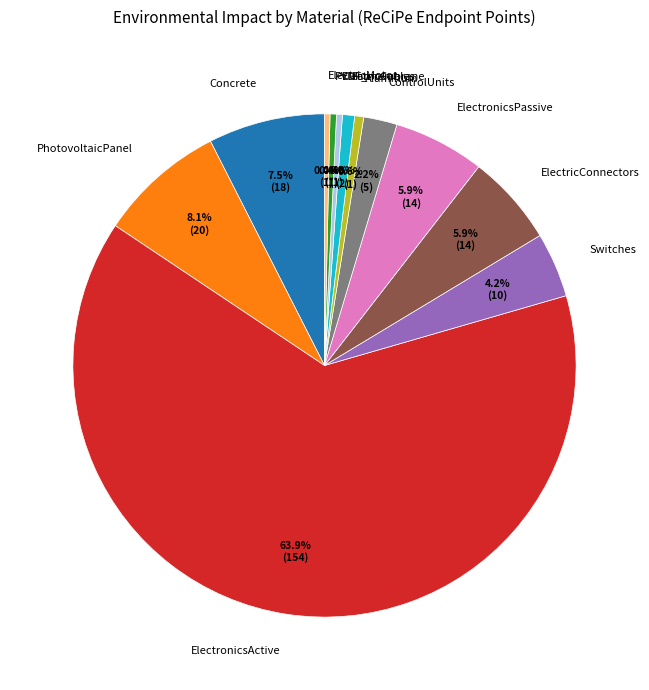

To the nearest percent, what is the combined percentage of Concrete and ControlUnits?

10%